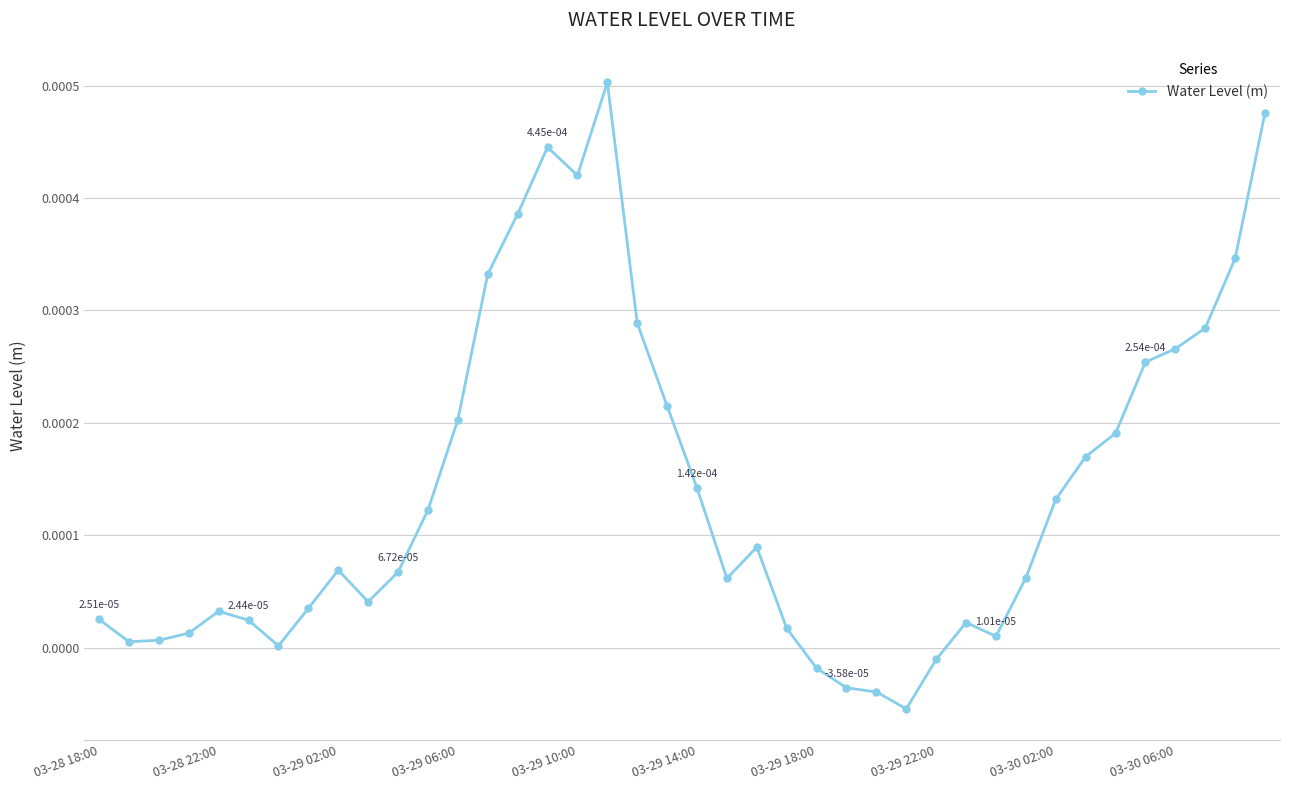

How many points are higher than both their immediate neighbors (excluding endpoints)?

6